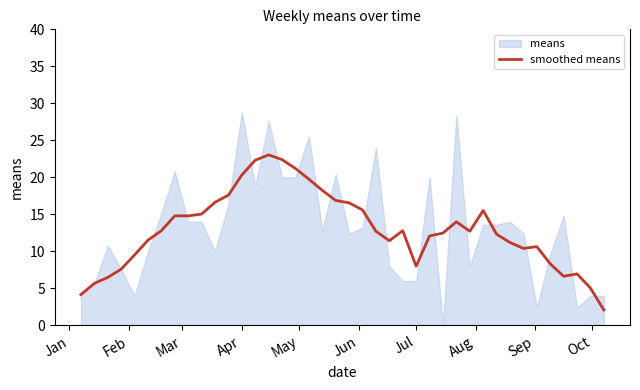

How many lines are shown in the chart?

1